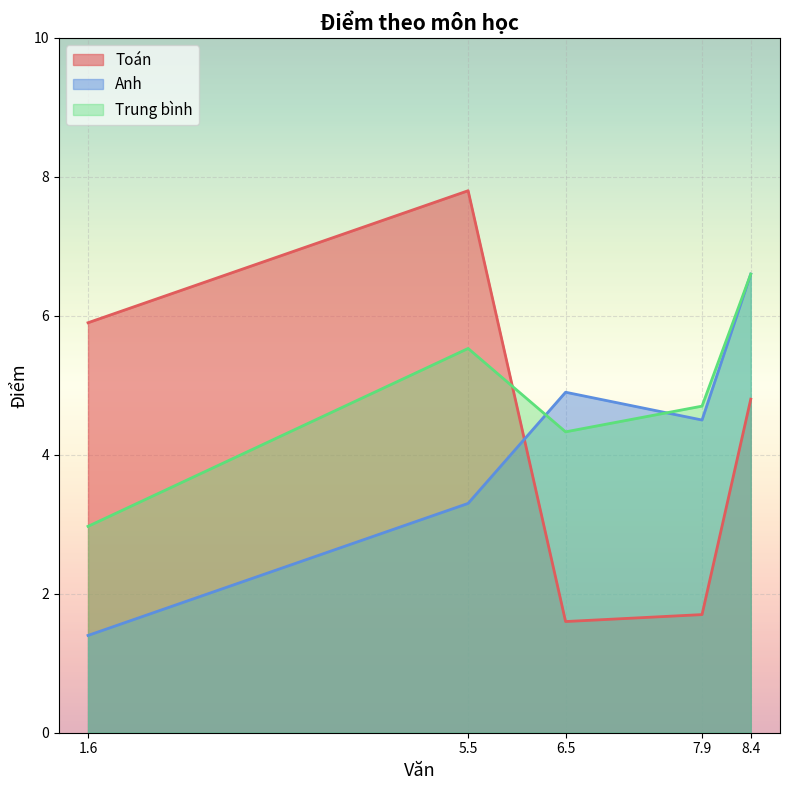

At which category does Anh reach its first local peak?

6.5